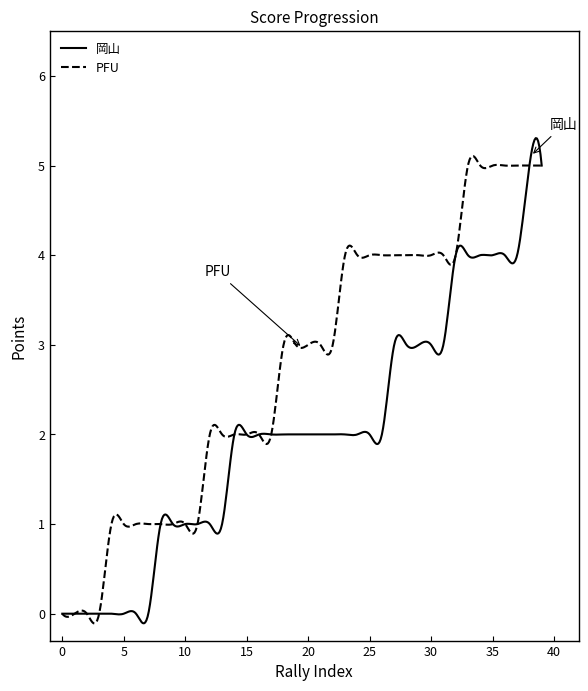

Which series has the largest total across all categories?

PFU